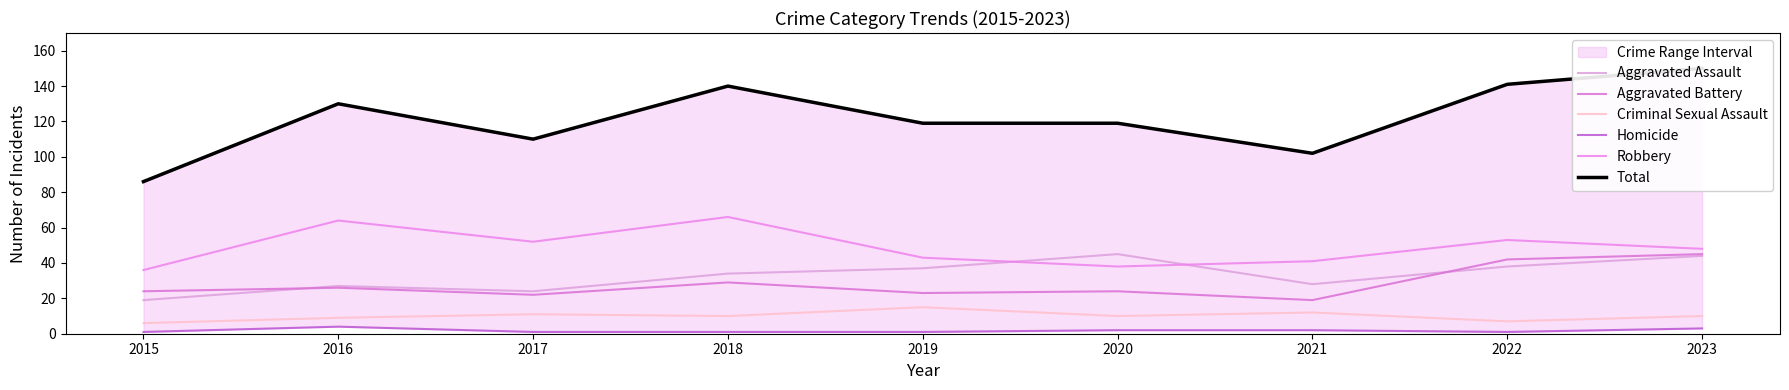

What is the greatest value displayed?

150